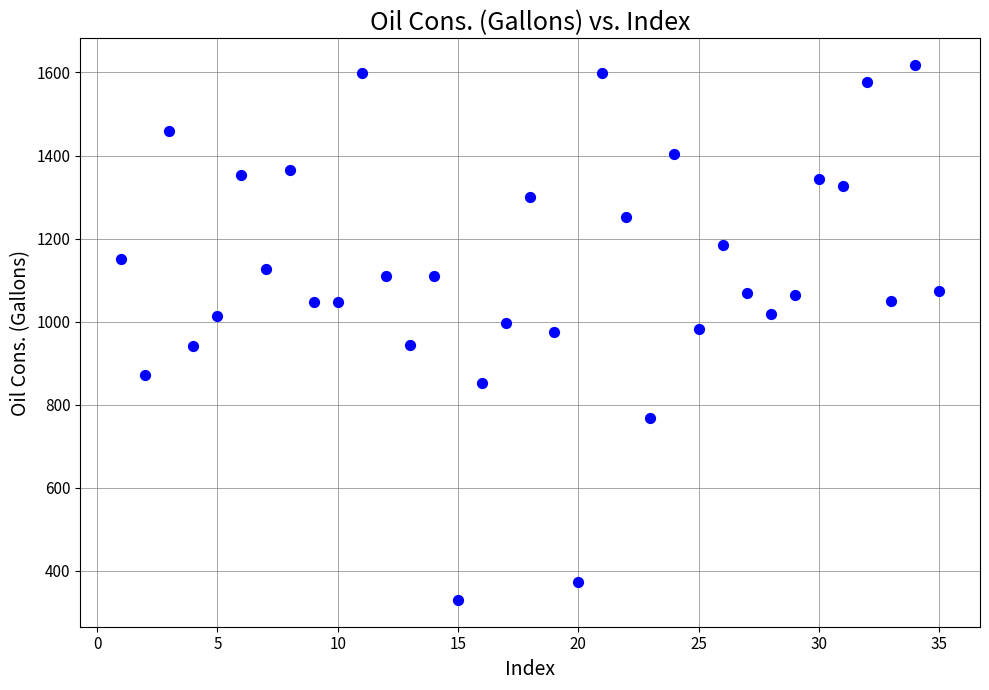

What is the range of X values (max minus min)?

34.0